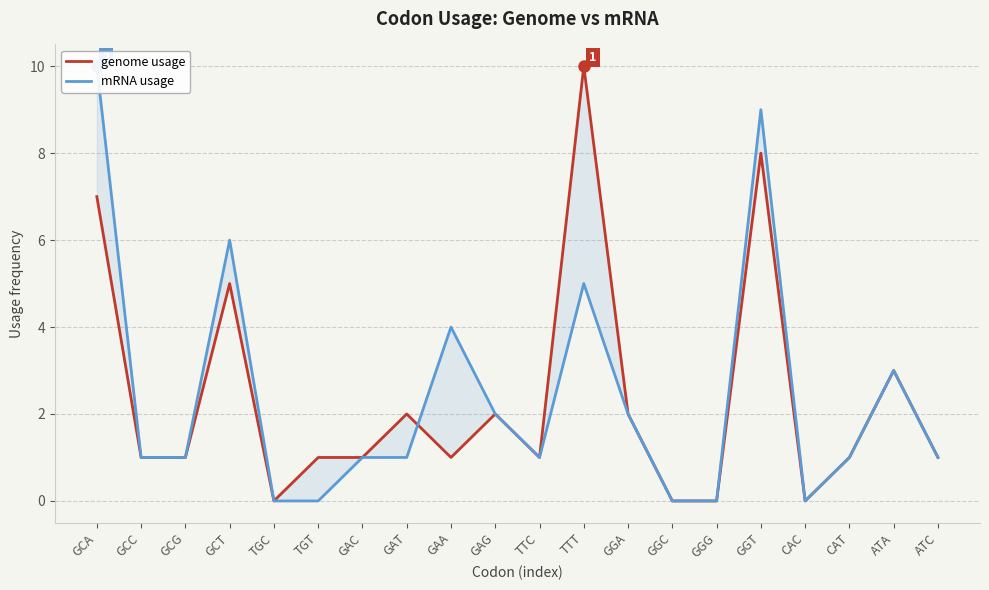

At which category does mRNA usage reach its first local peak?

GCT